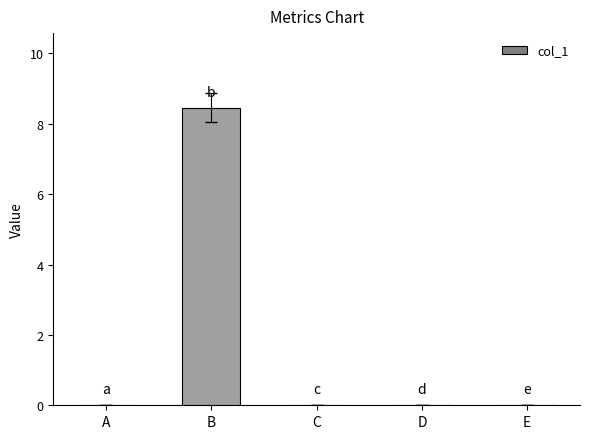

The value at B is 8.5. True or false?

True